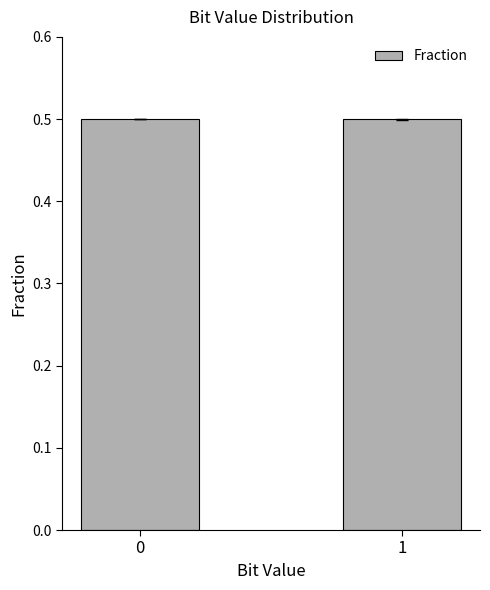

What is the average value?

0.5